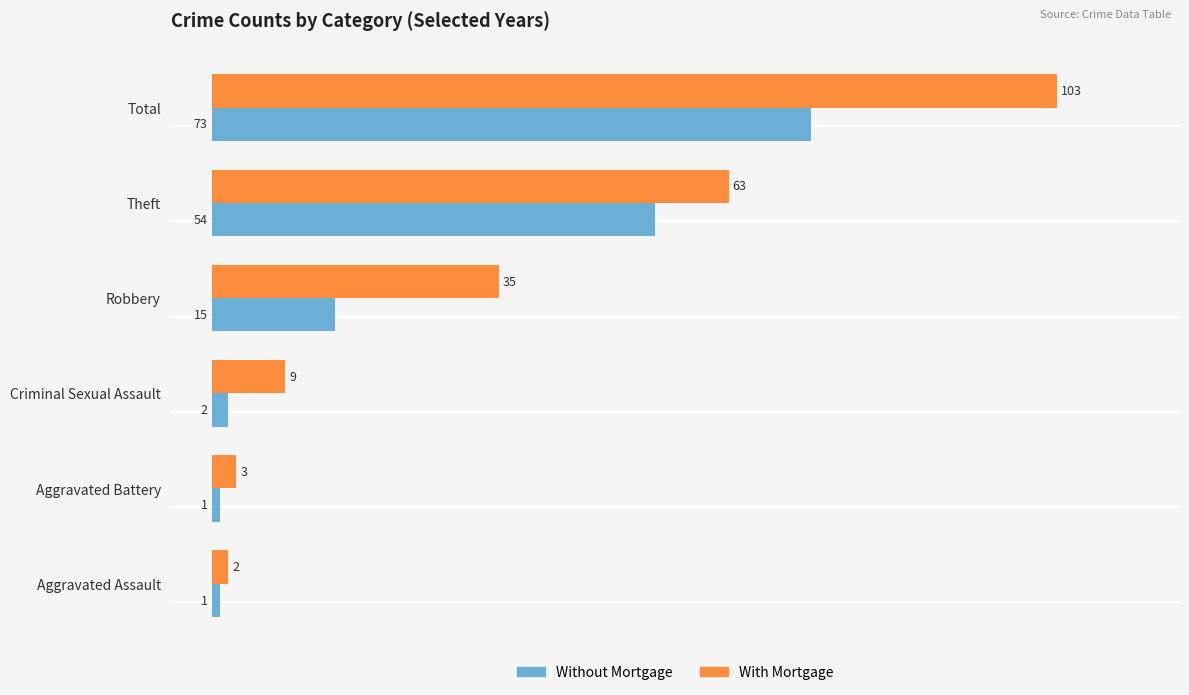

Which category has the highest value across all series?

Total